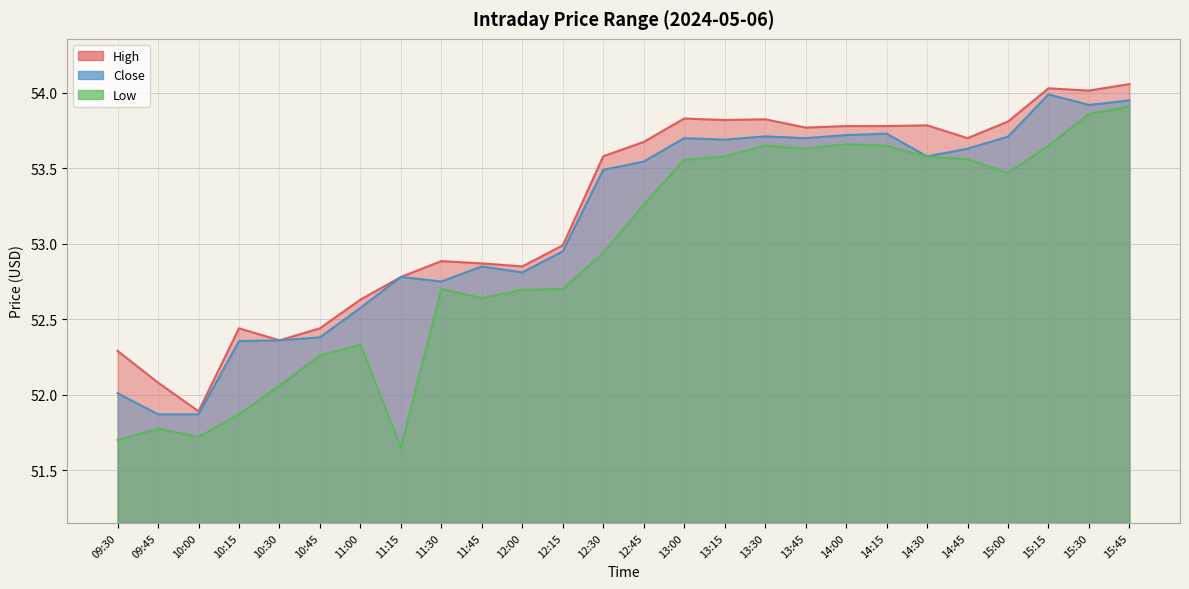

What is the difference between the maximum and minimum values in the Low series?

2.3